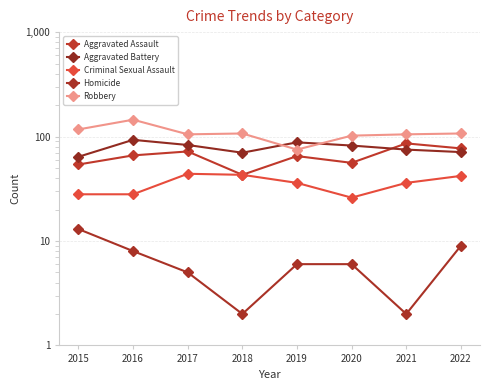

List the labels in order of Aggravated Battery value, largest first.

2016, 2019, 2017, 2020, 2021, 2022, 2018, 2015